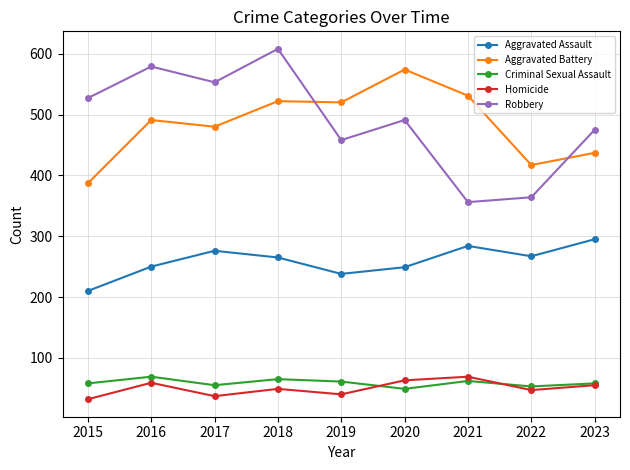

True or false: Aggravated Assault has a value of 436 at 2022.

False